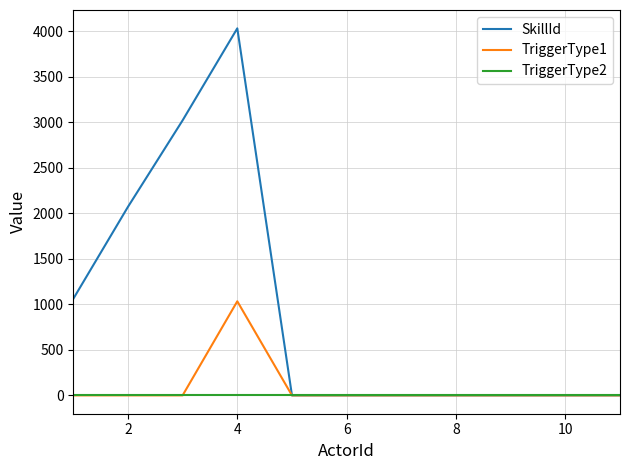

Which series has the largest range (max minus min)?

SkillId